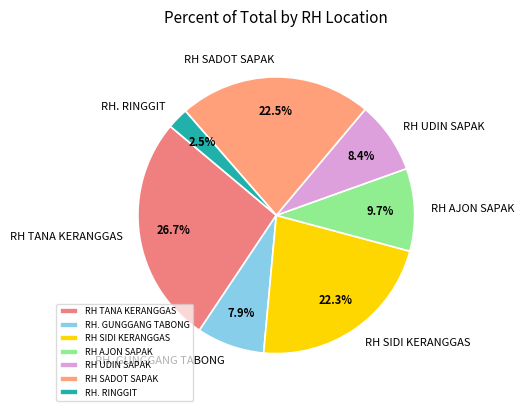

To the nearest percent, what is the difference between the largest and smallest slice percentages?

24%